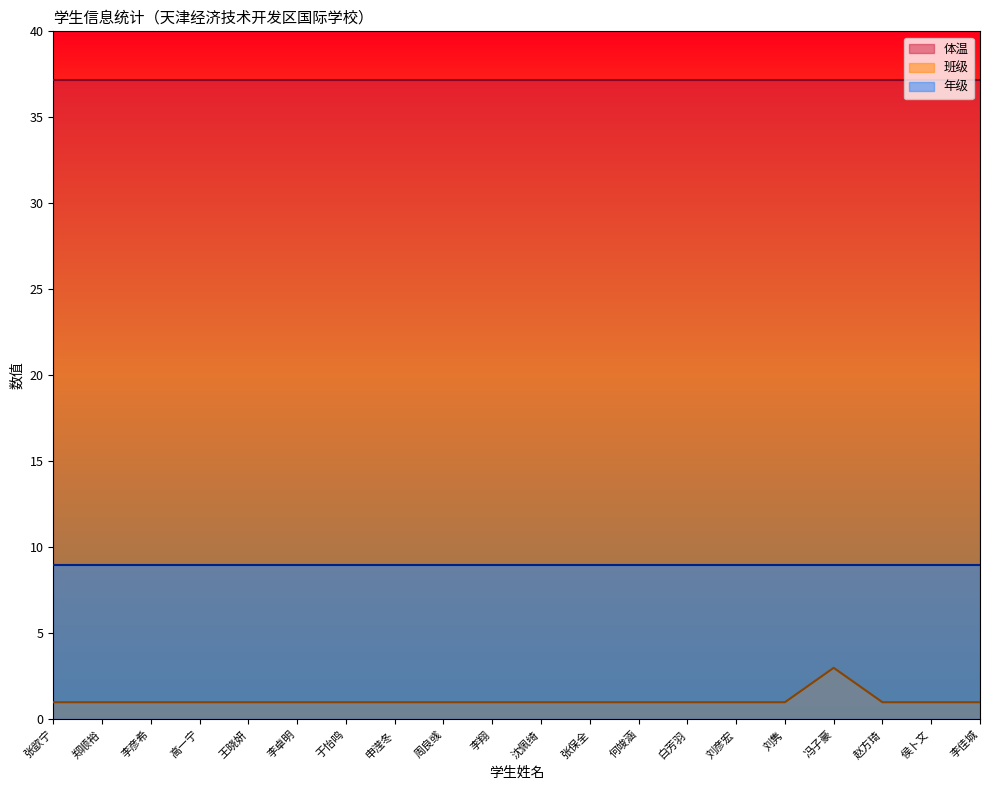

True or false: 班级 and 年级 intersect in this chart.

False